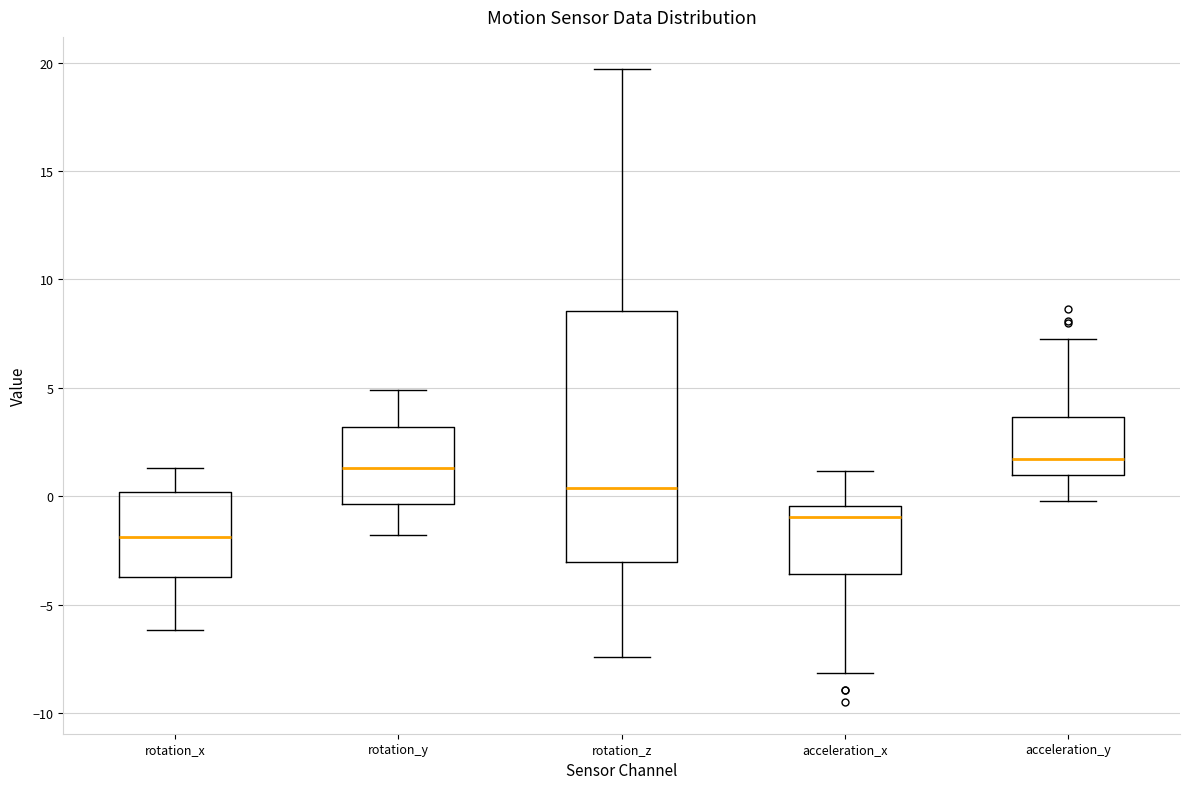

Reading left to right, read every box against the y-axis: the position of its median line, the range the box covers, and the ends of its whiskers. The values are not printed on the chart, so give them approximately, as read against the axis.

rotation_x: median -2.0, box -3.5 to 0.0, whiskers -6.0 to 1.5
rotation_y: median 1.5, box -0.5 to 3.0, whiskers -2.0 to 5.0
rotation_z: median 0.5, box -3.0 to 8.5, whiskers -7.5 to 19.5
acceleration_x: median -1.0, box -3.5 to -0.5, whiskers -8.0 to 1.0
acceleration_y: median 1.5, box 1.0 to 3.5, whiskers 0.0 to 7.5